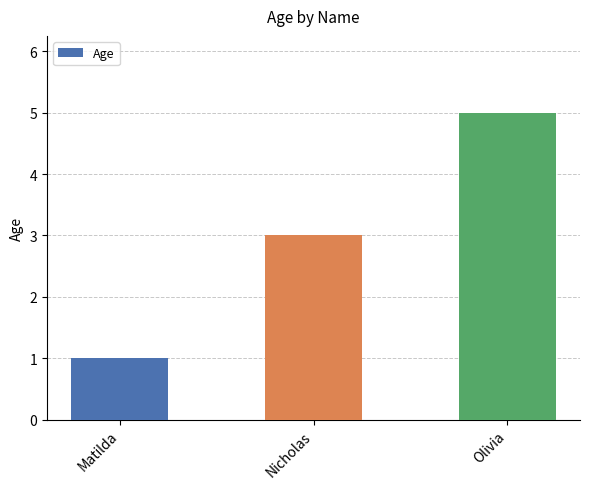

Between Matilda and Nicholas, which is larger?

Nicholas